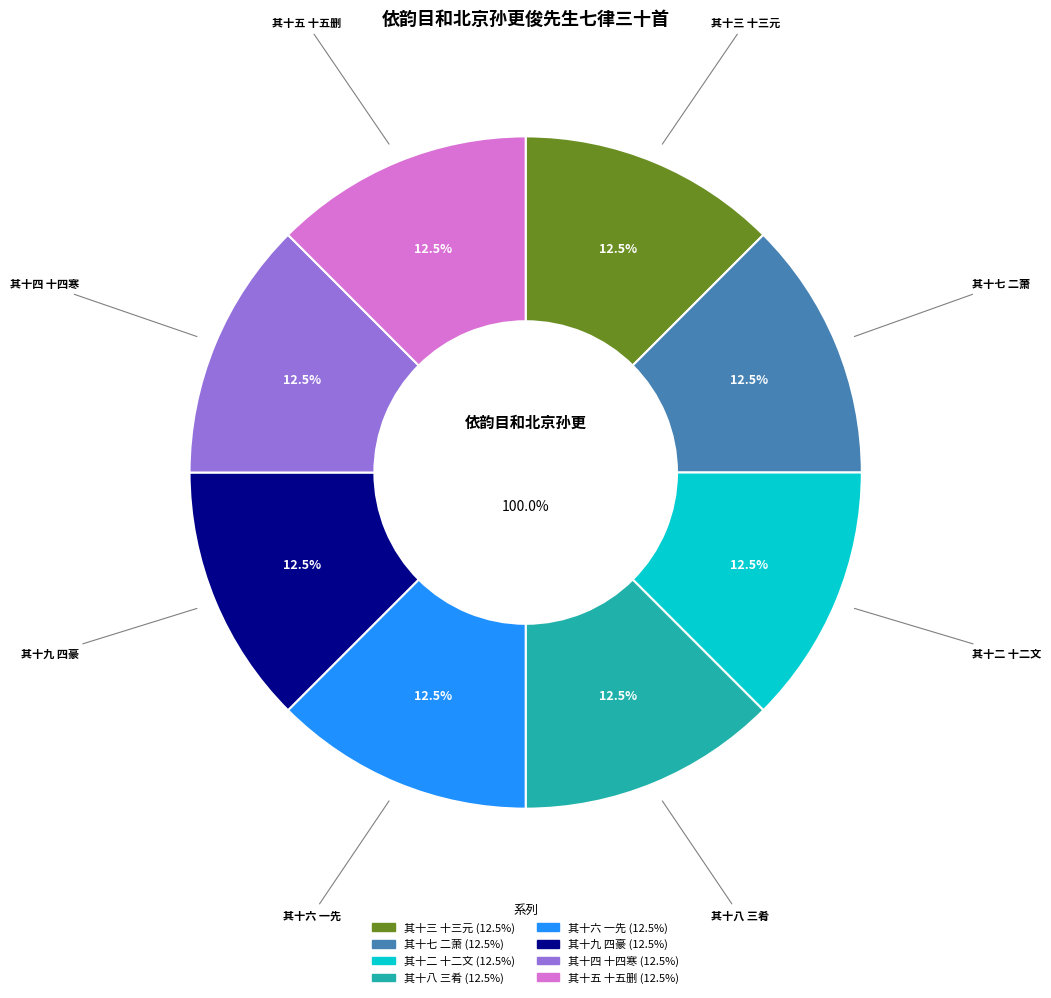

To the nearest percent, what is the combined percentage of 其十九 四豪 and 其十二 十二文?

25%